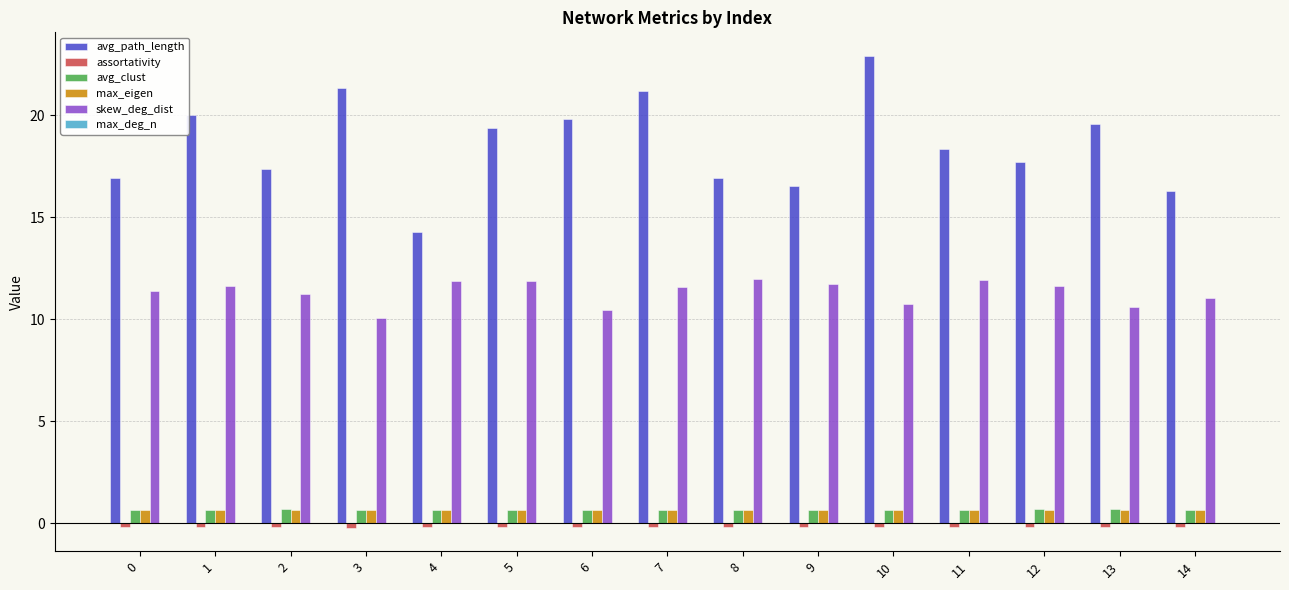

How many groups of bars are there?

15